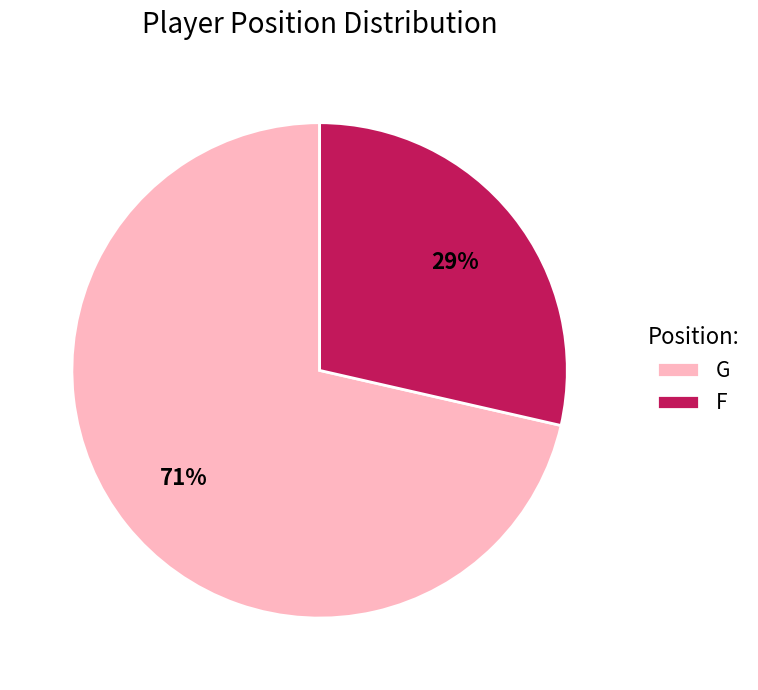

True or false: G accounts for 57% of the total.

False